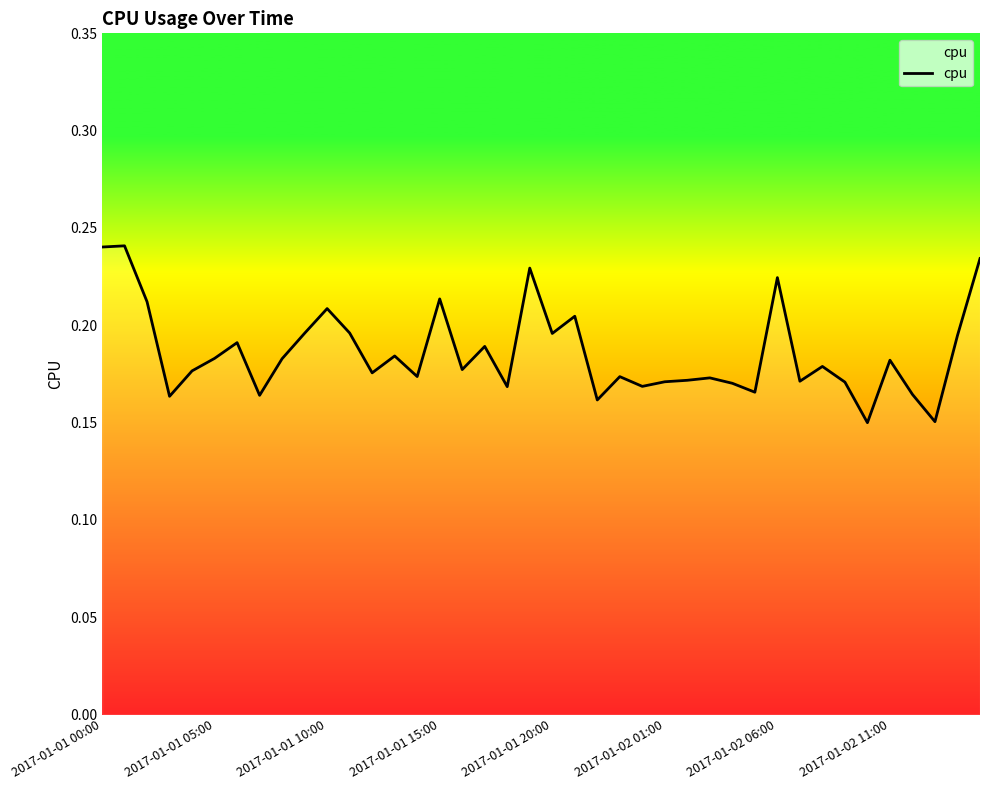

What is the difference between the maximum and minimum values?

0.1